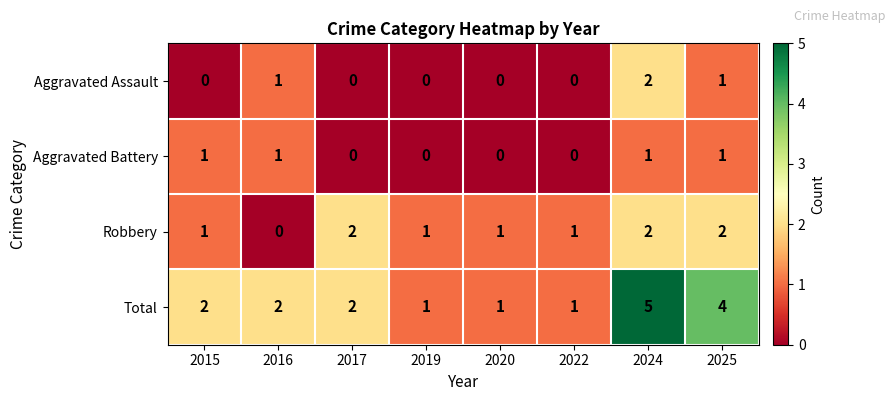

How many Aggravated Battery values are between 0 and 1?

8